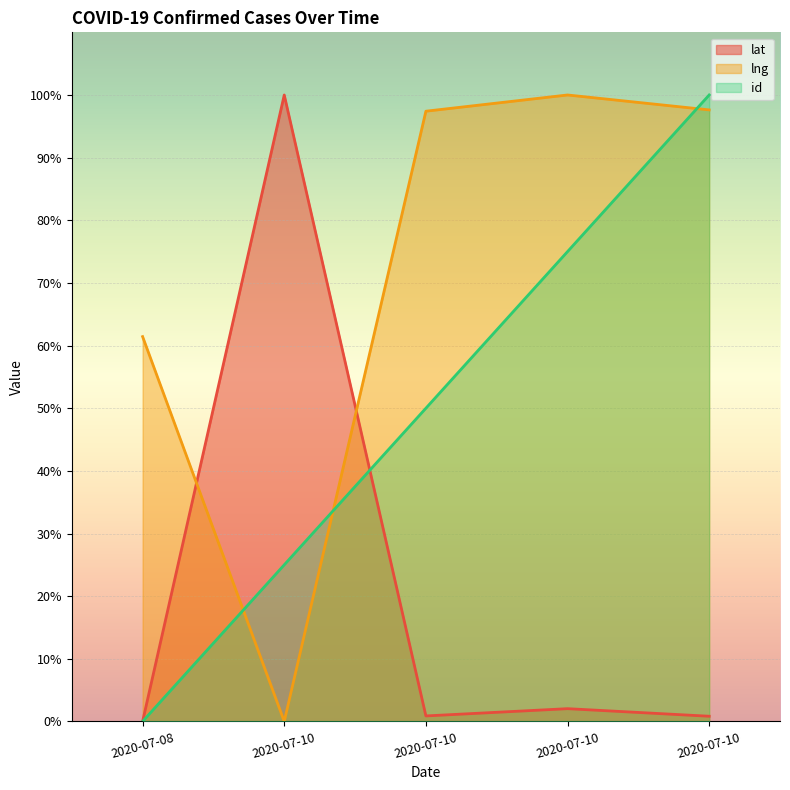

Is it true that id equals 75.0 at 2020-07-10?

True